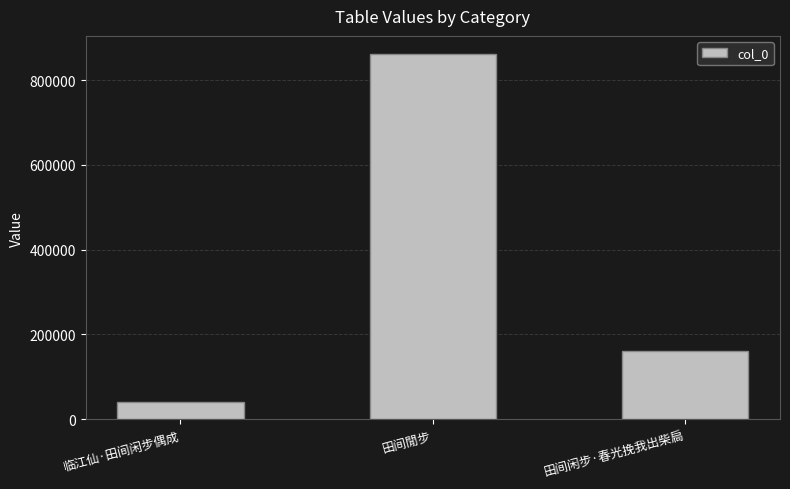

Rank the categories by value from lowest to highest.

临江仙·田间闲步偶成, 田间闲步·春光挽我出柴扃, 田间閒步